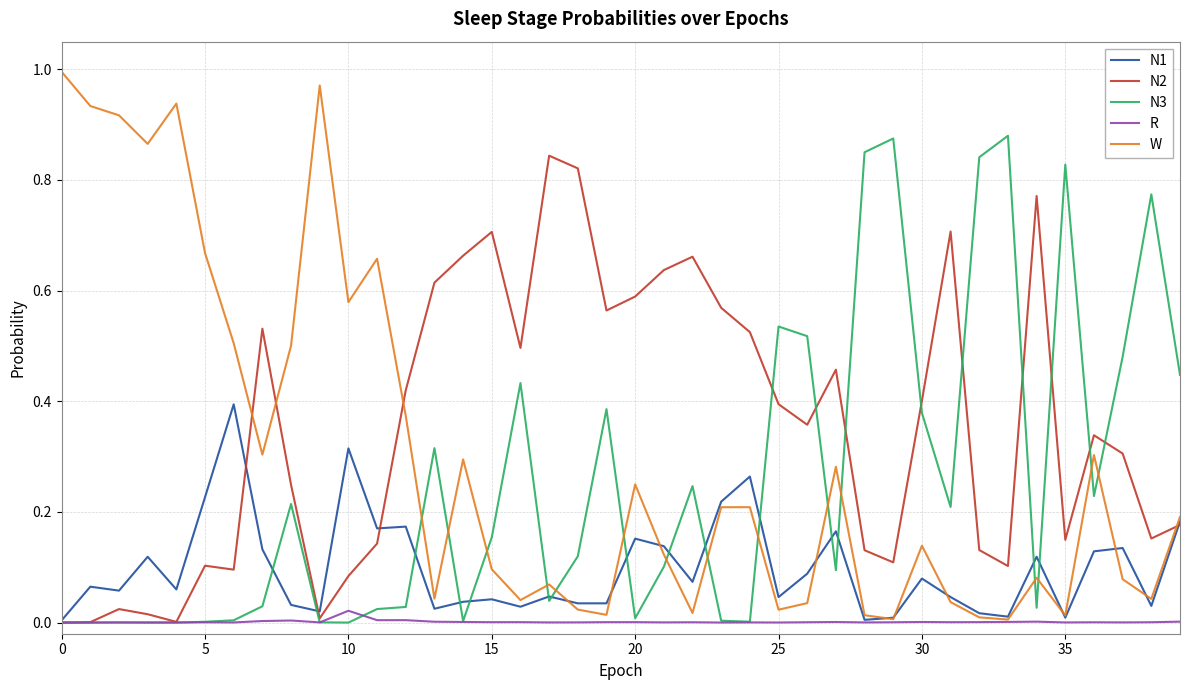

Which series has the largest range (max minus min)?

W